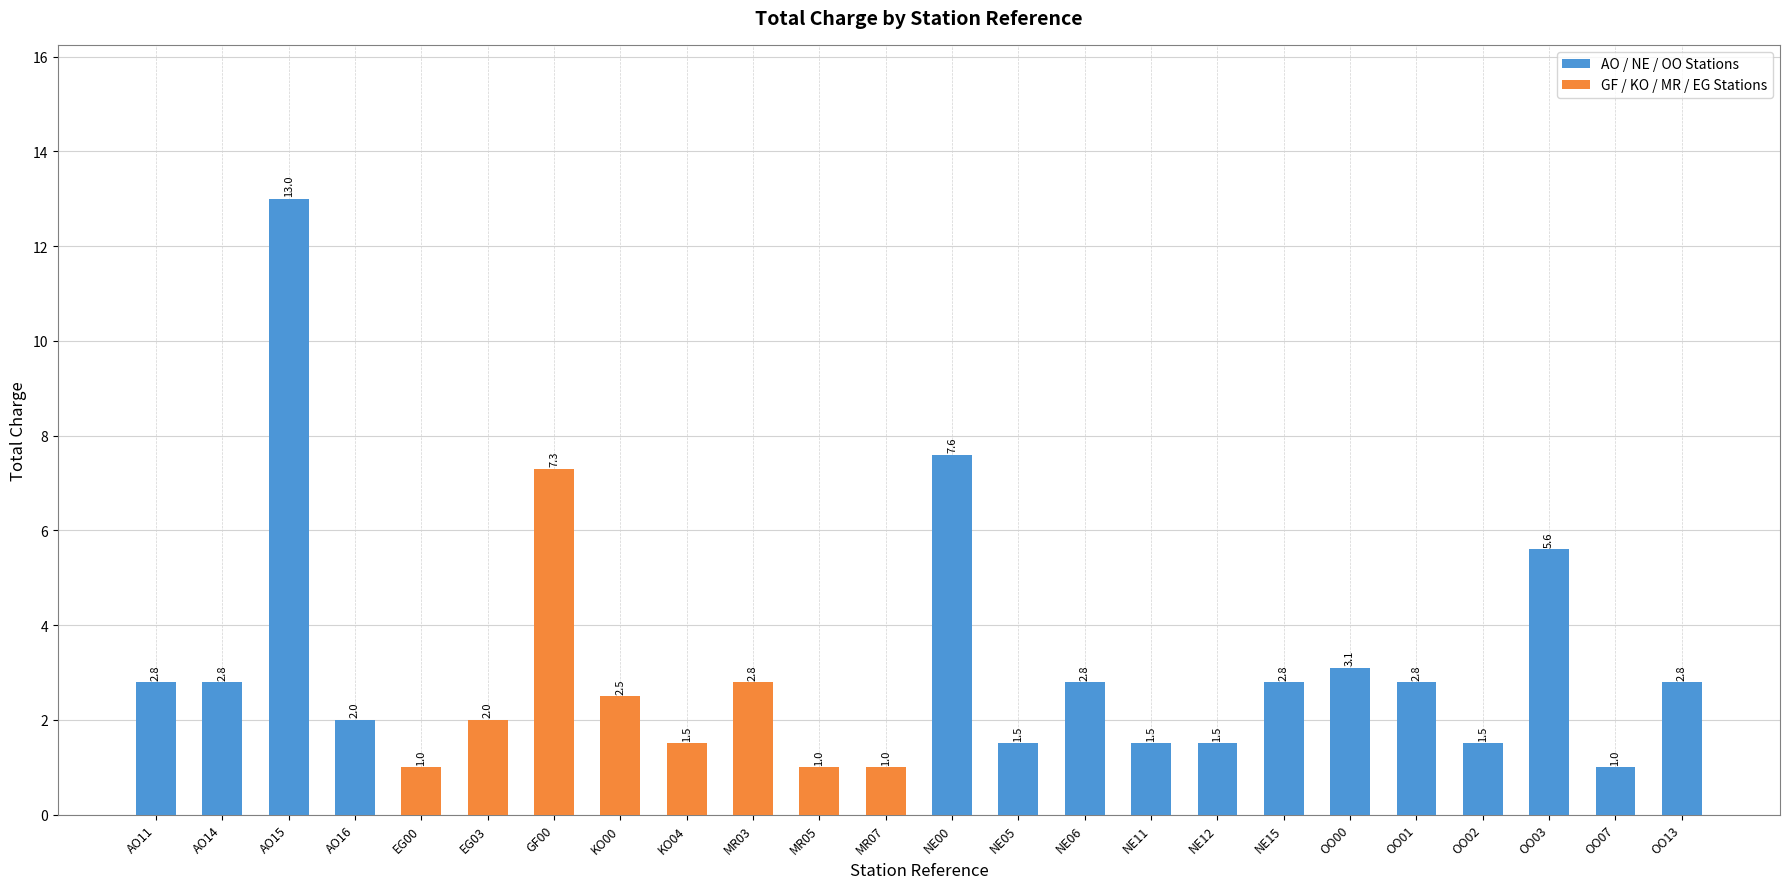

What is the value of the 21st bar from the left?

1.5